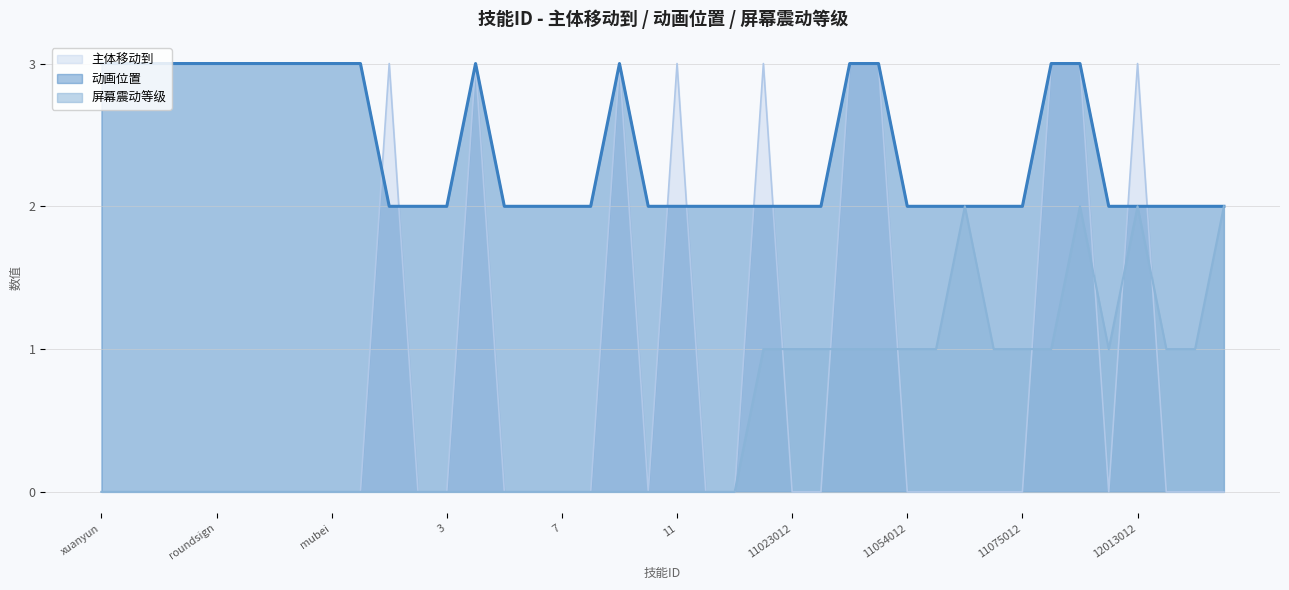

How many intersections are there between 主体移动到 and 屏幕震动等级?

7